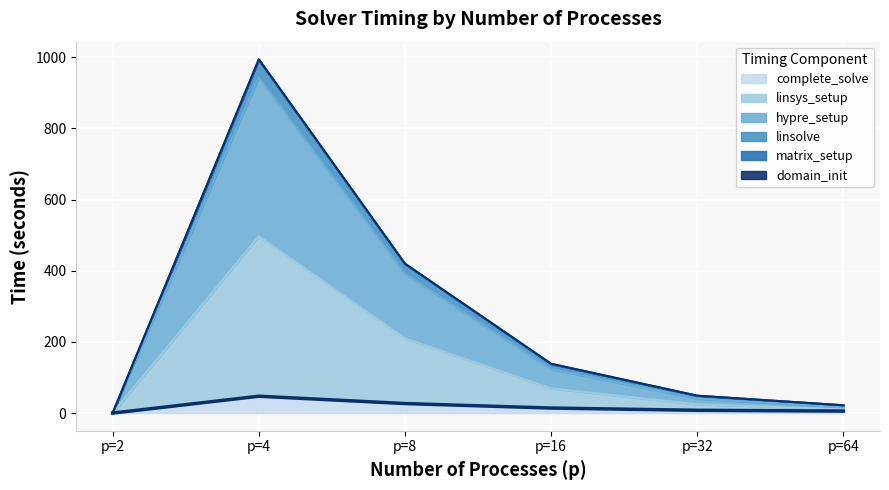

How many lines are shown in the chart?

6